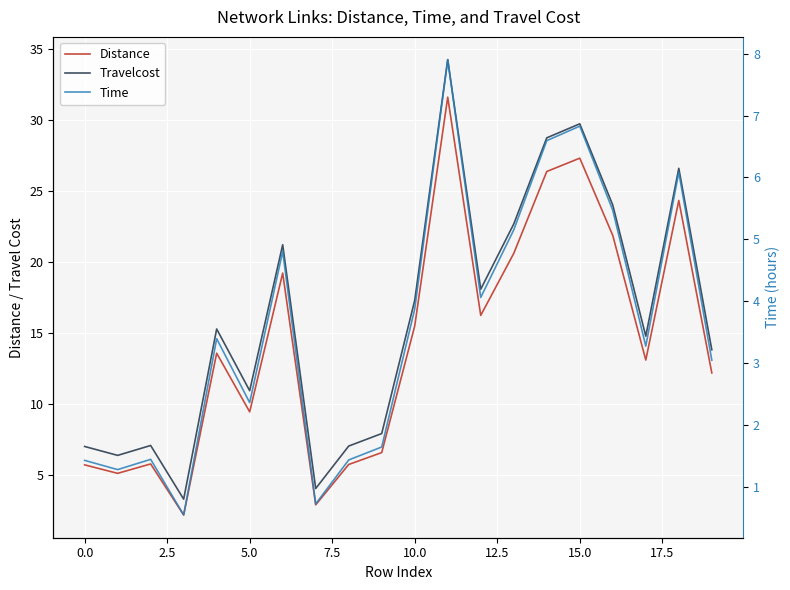

What is the sum of the Travelcost values at 10 and 13?

40.0